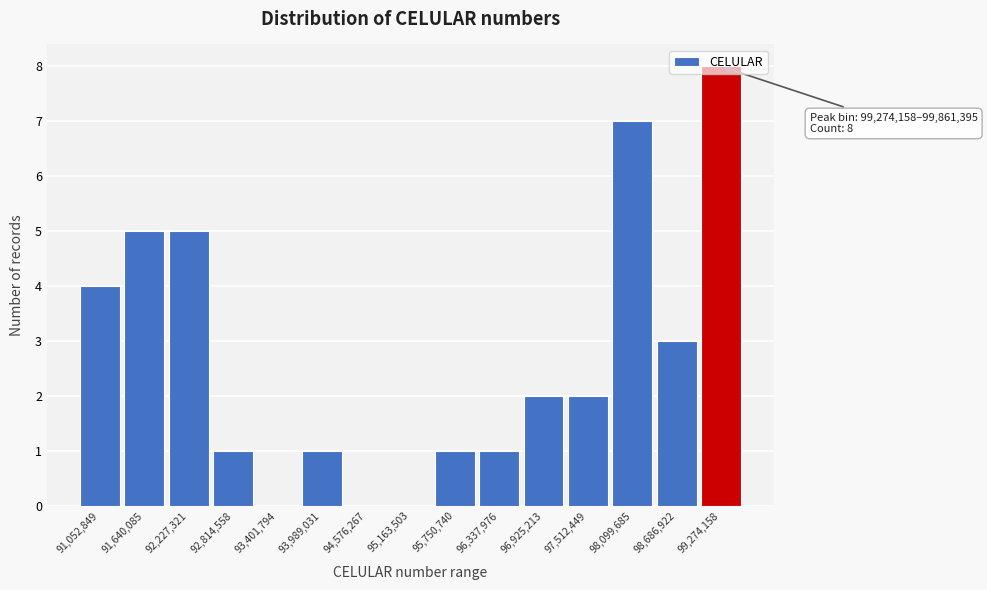

What is the change in value from 91,640,085 to 99,274,158?

+3